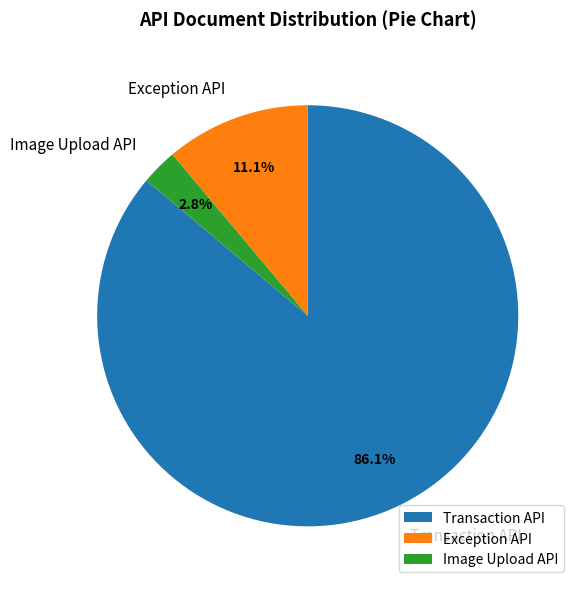

Combined, what portion of the pie is Image Upload API and Transaction API?

88.9%